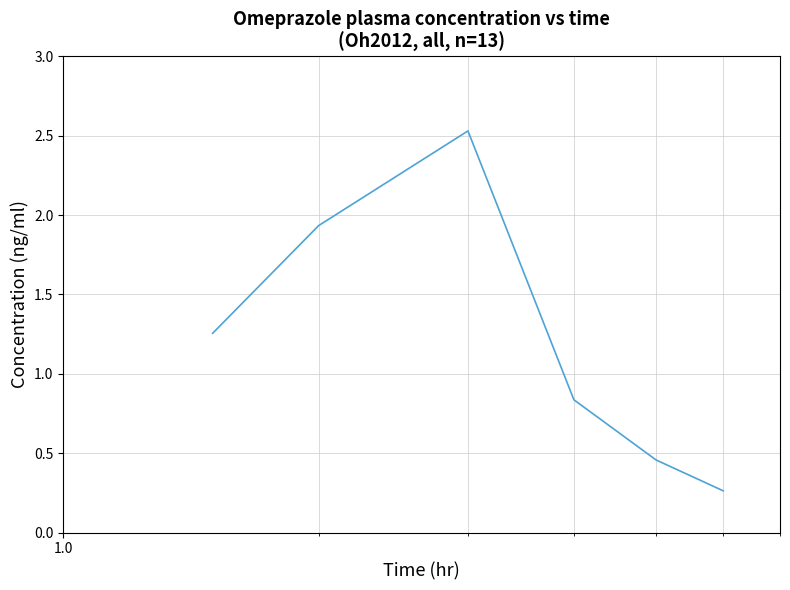

How many interior local peaks (higher than both neighbors) does the data have?

1